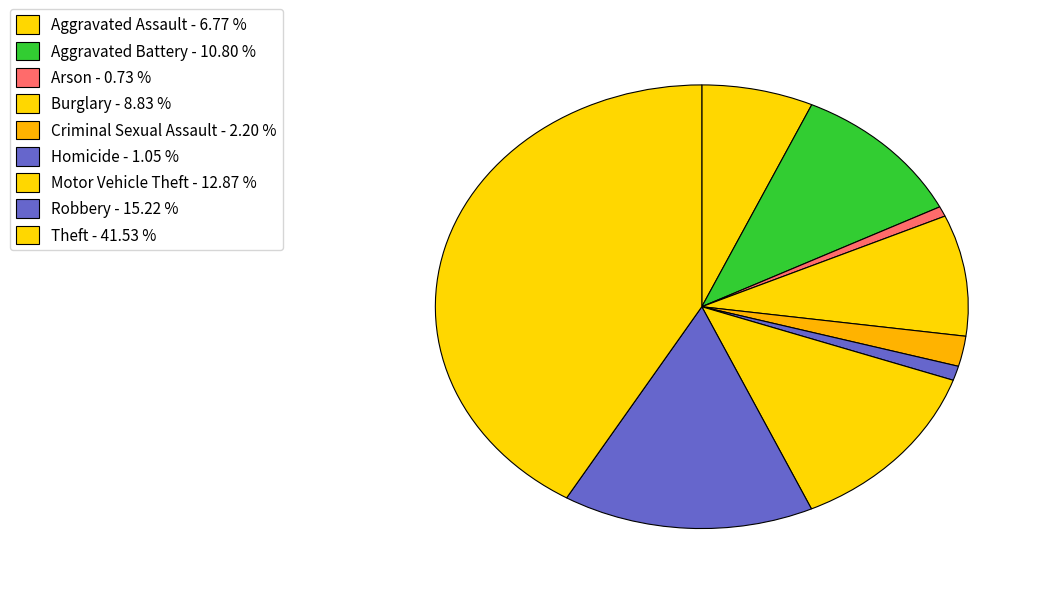

What is the smallest slice in the pie chart?

Arson